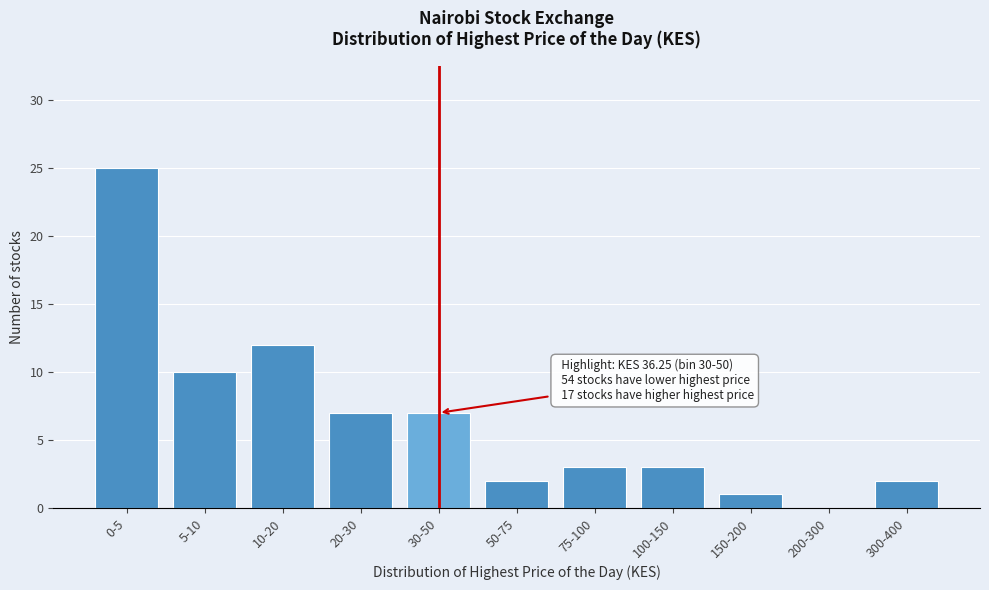

Reading left to right, transcribe all the data shown in this chart.

0-5=25	5-10=10	10-20=12	20-30=7	30-50=7	50-75=2	75-100=3	100-150=3	150-200=1	200-300=0	300-400=2